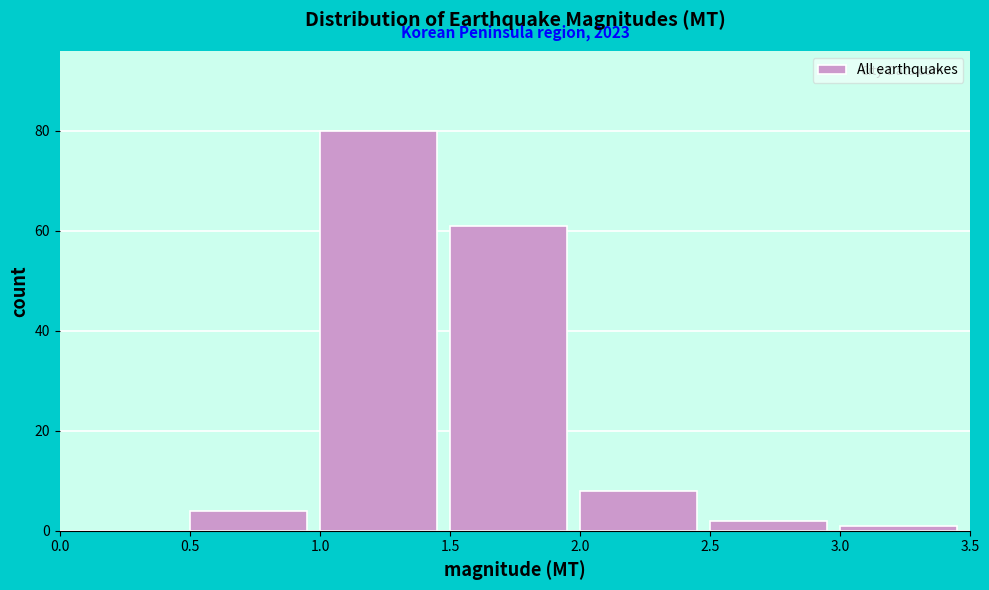

Which range on the x-axis has the tallest bar?

1.0 to 1.5